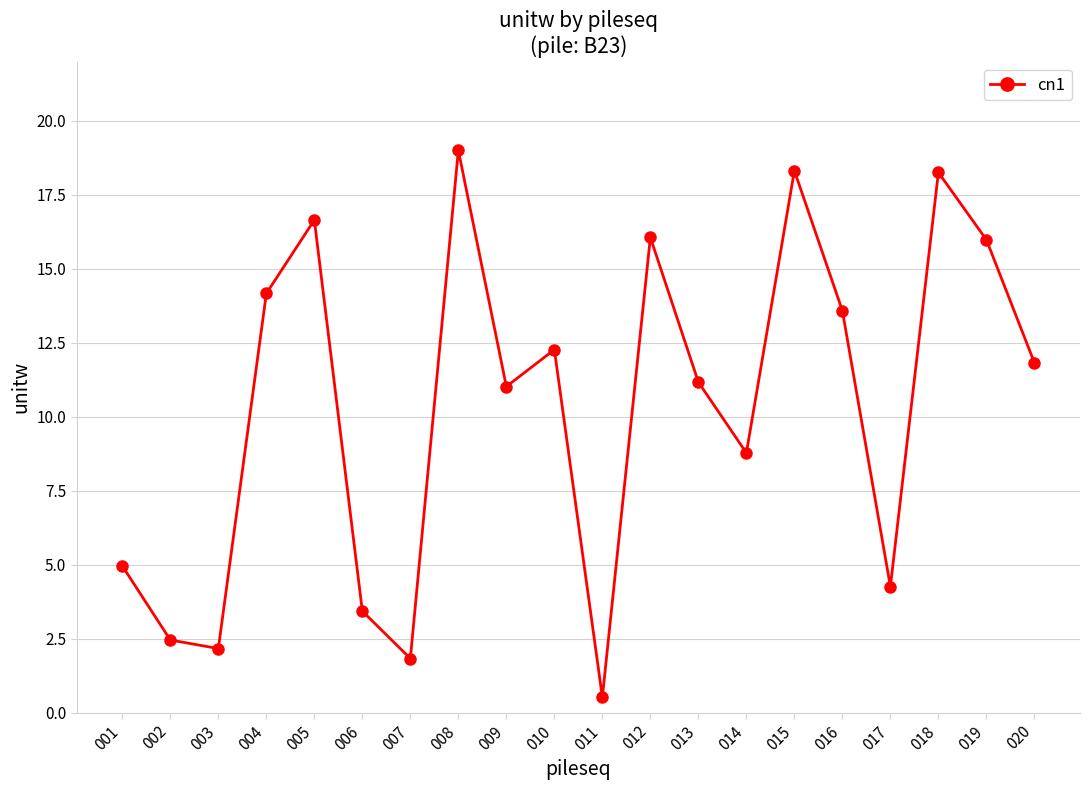

What is the difference between the maximum and minimum values?

18.5